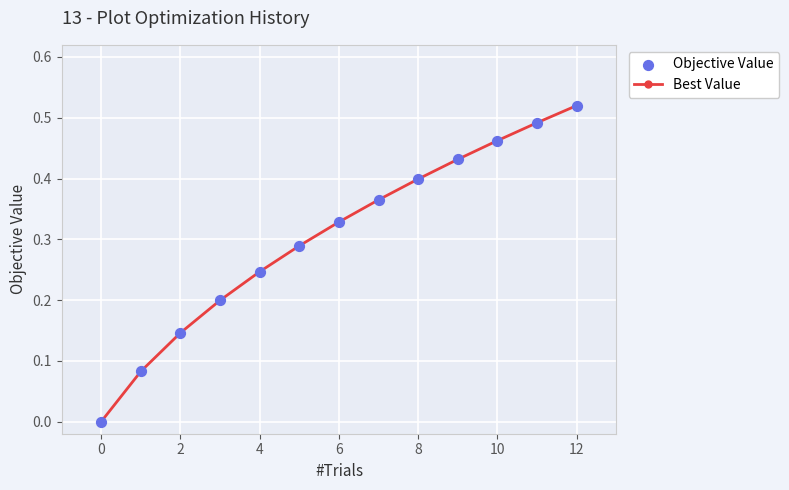

True or false: the data has more than 2 interior local peaks.

False